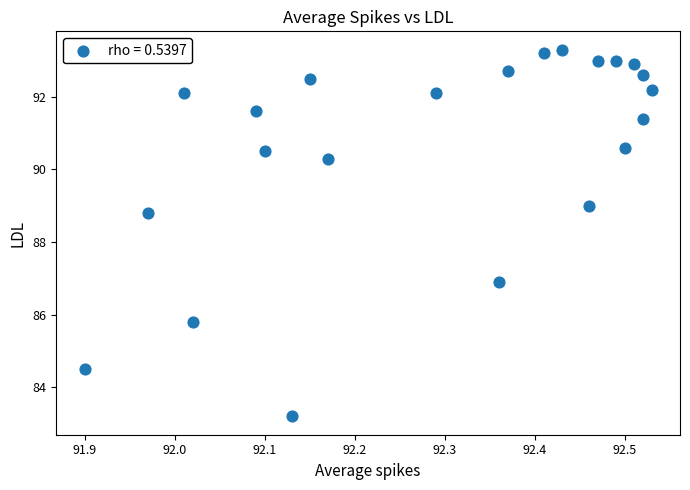

What Y value in the scatter plot is closest to 88?

88.8